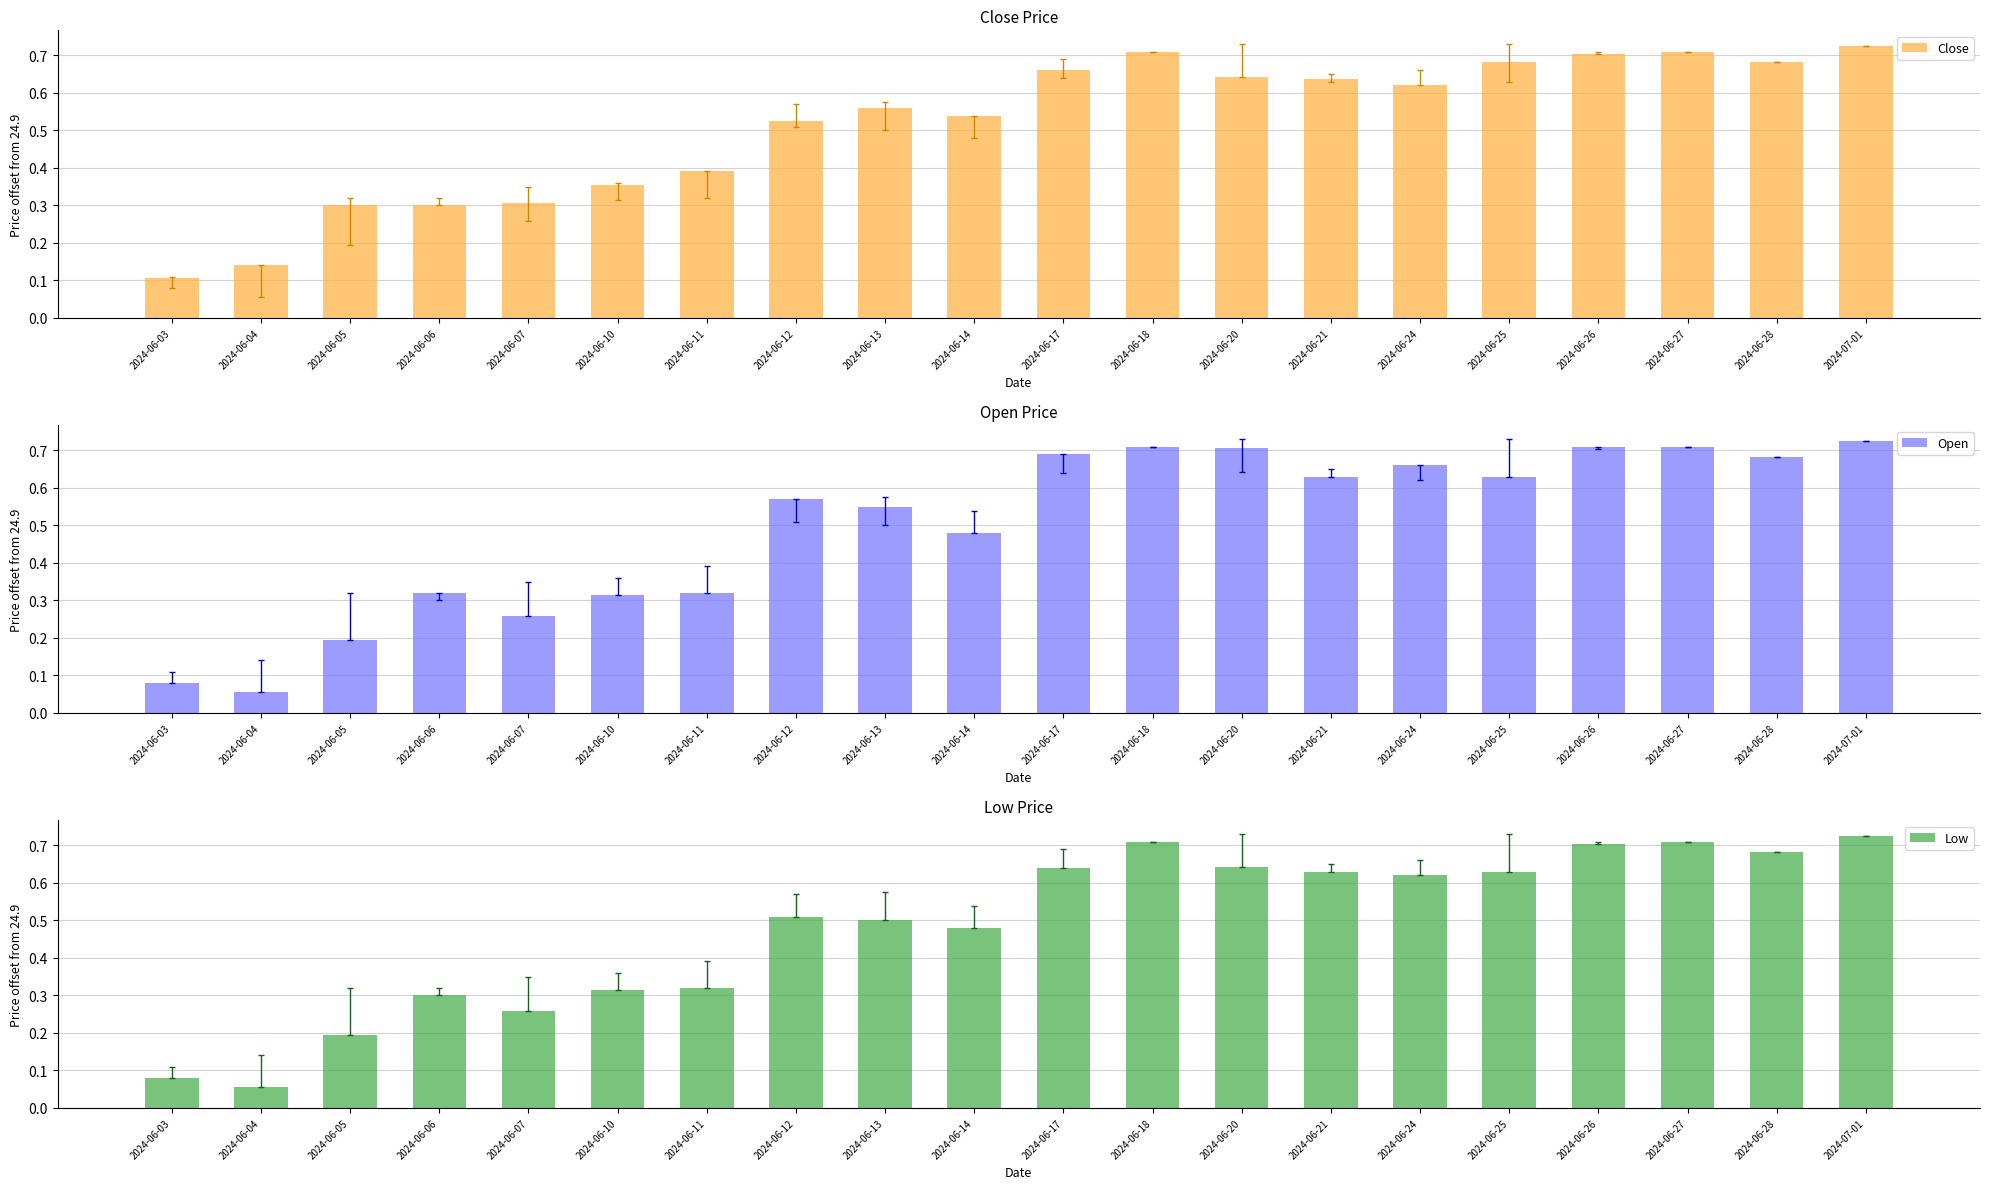

Which series has the largest range (max minus min)?

Open